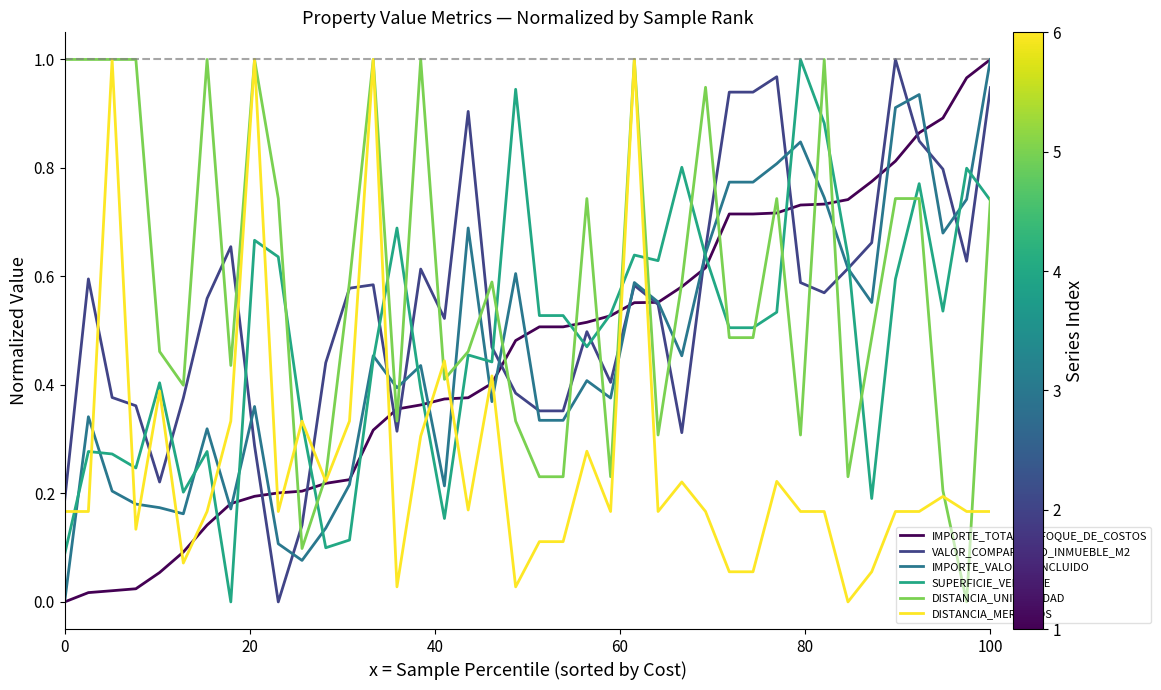

True or false: VALOR_COMPARATIVO_INMUEBLE_M2 and DISTANCIA_MERCADOS intersect in this chart.

True